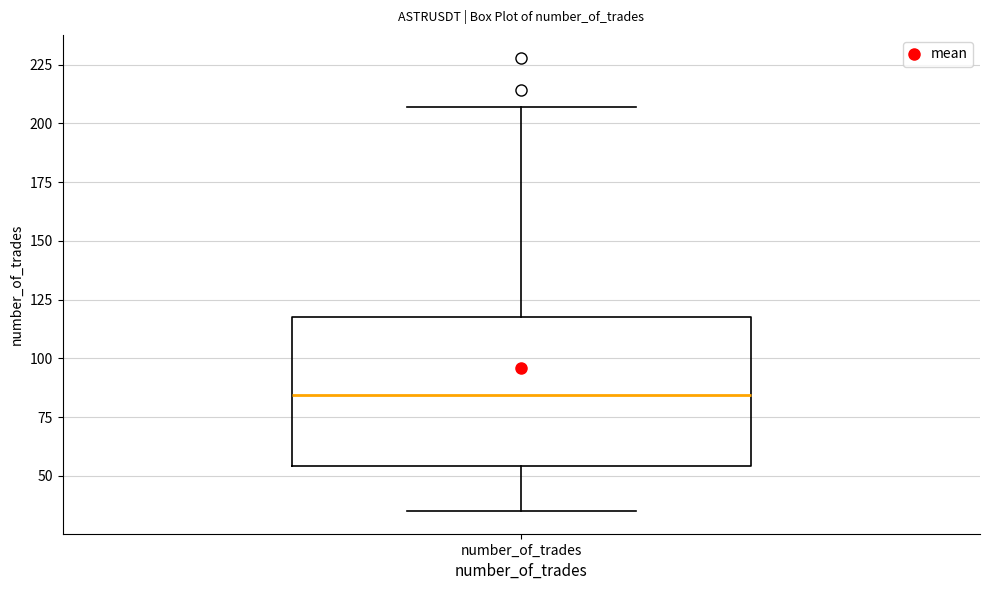

Where is the lower edge of the box for number_of_trades on the y-axis? The values are not printed on the chart, so give them approximately, as read against the axis.

55